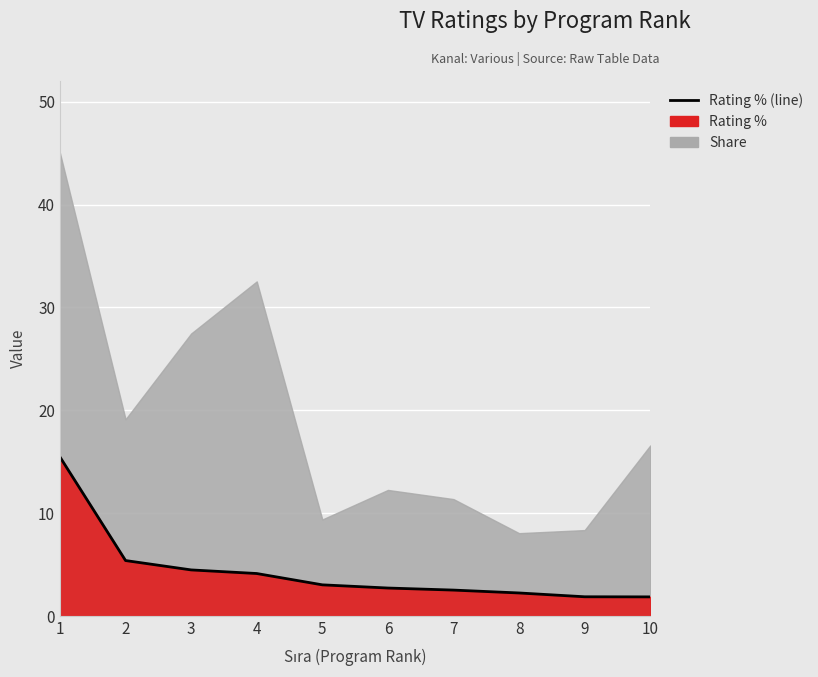

Is it true that the value at 4 is 1.6?

False